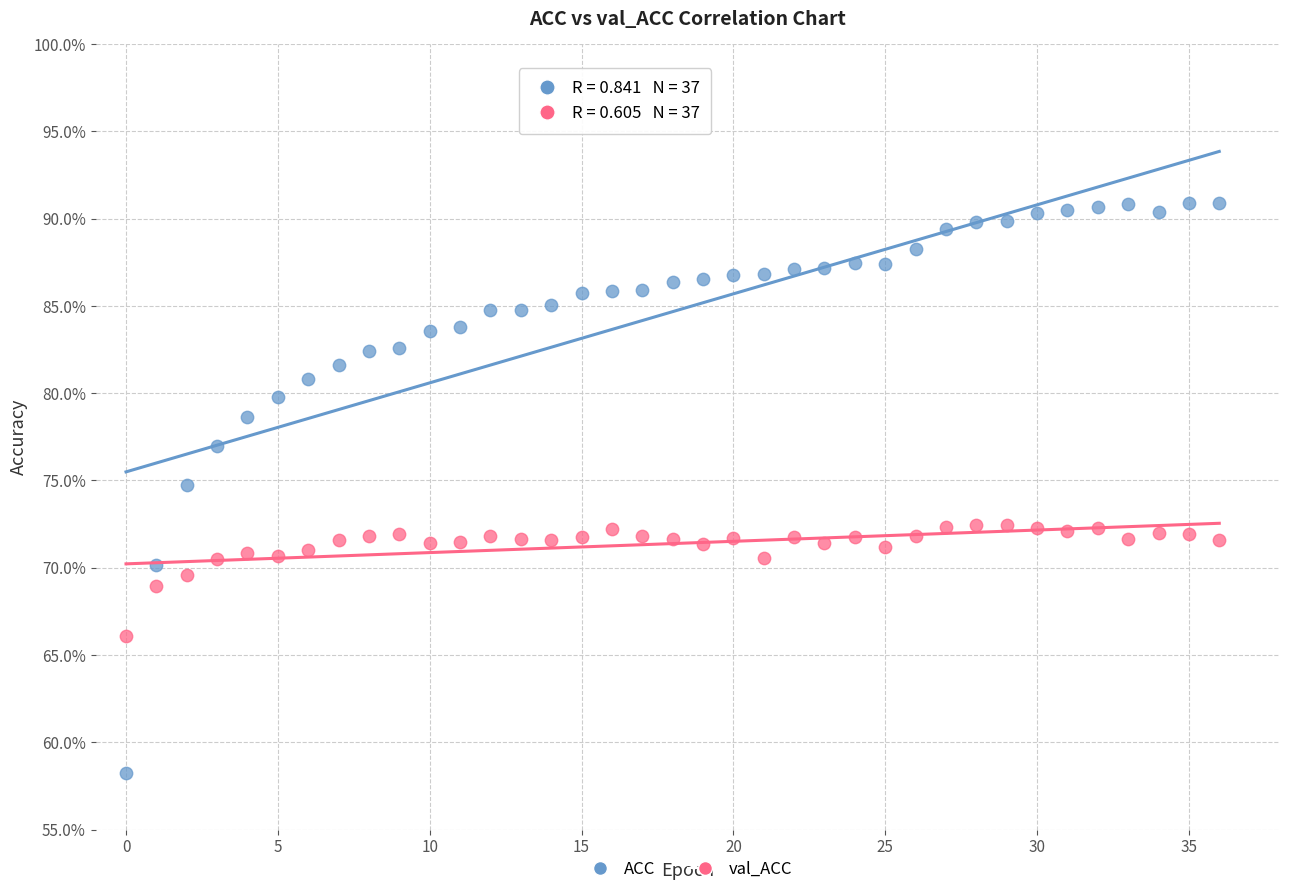

What are all the series names shown in the legend?

ACC, val_ACC